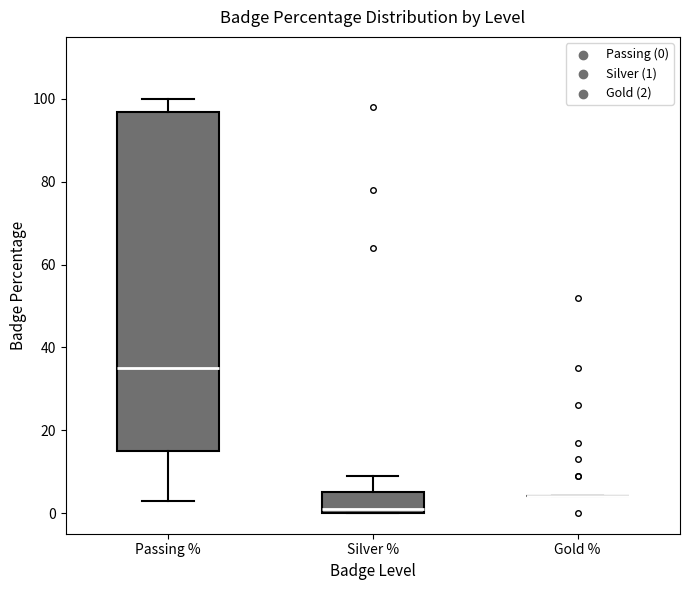

Reading left to right, read every box against the y-axis: the position of its median line, the range the box covers, and the ends of its whiskers. The values are not printed on the chart, so give them approximately, as read against the axis.

Passing %: median 36, box 16 to 96, whiskers 4 to 100
Silver %: median 2, box 0 to 6, whiskers 0 to 10
Gold %: box collapsed to a line at 4, whiskers 4 to 4